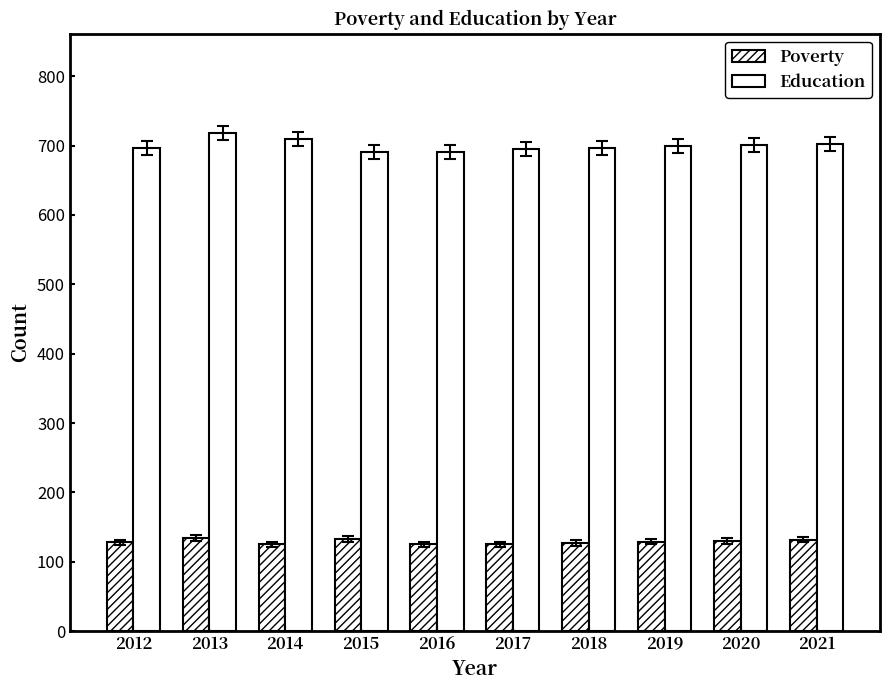

How many groups of bars are there?

10